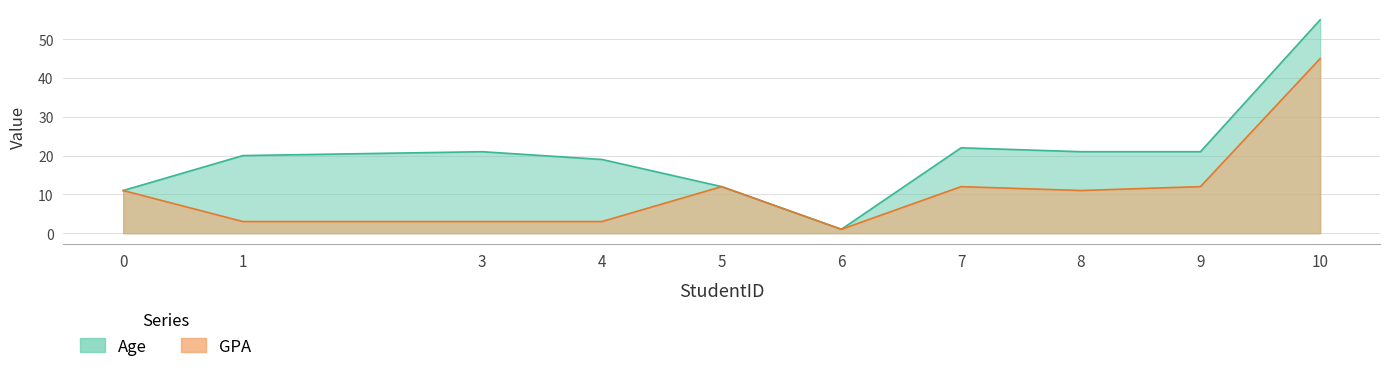

Between 3 and 8, which series saw the biggest shift?

GPA